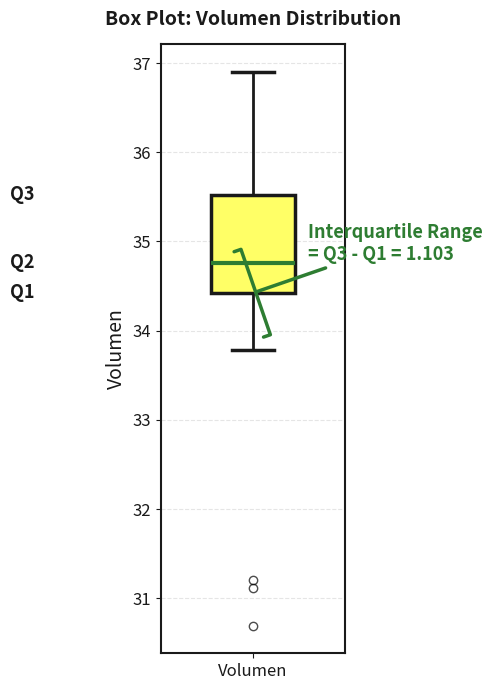

Where does the median line of the box for Volumen sit on the y-axis? The values are not printed on the chart, so give them approximately, as read against the axis.

34.8